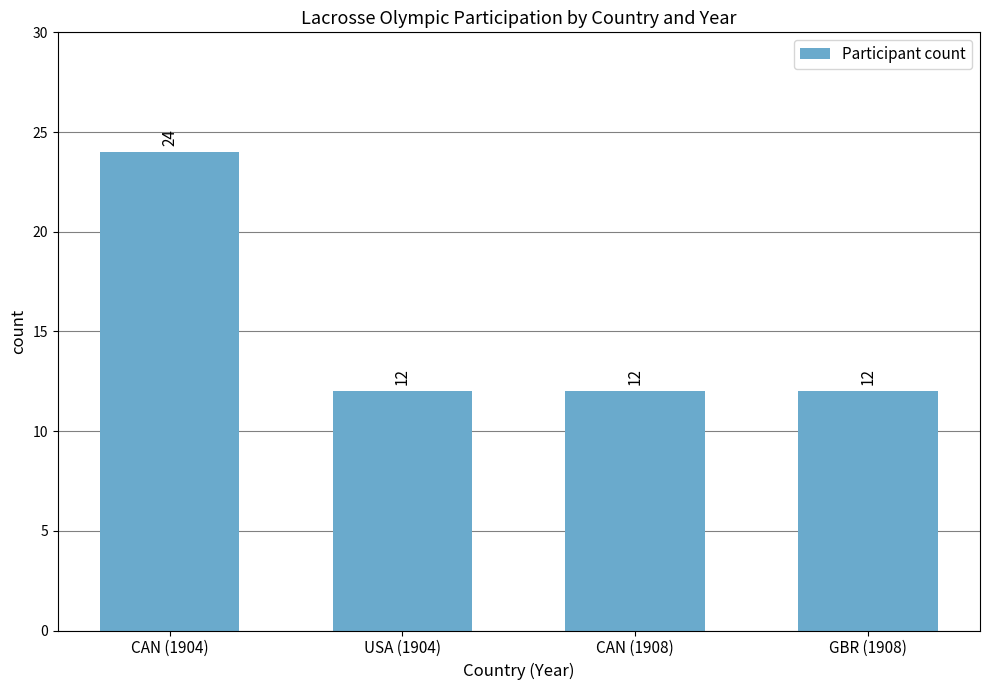

What is the smallest value displayed?

12